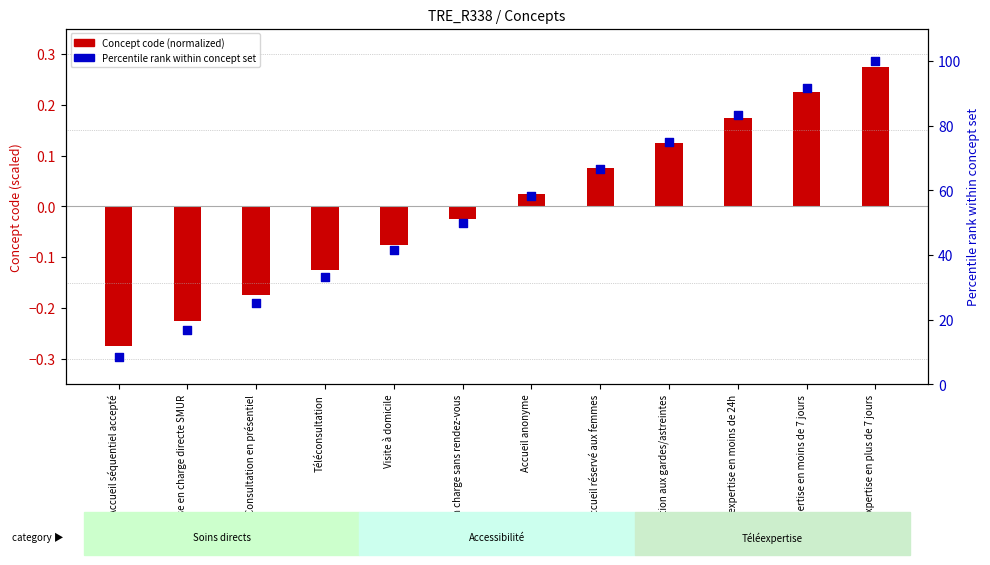

Which series has the largest total across all categories?

Percentile rank within concept set